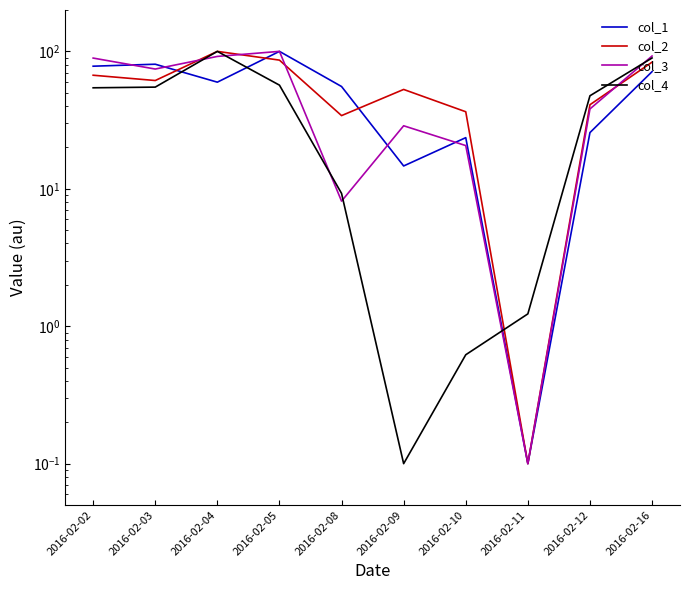

Rank the series by their maximum value, from lowest to highest.

col_1, col_2, col_3, col_4